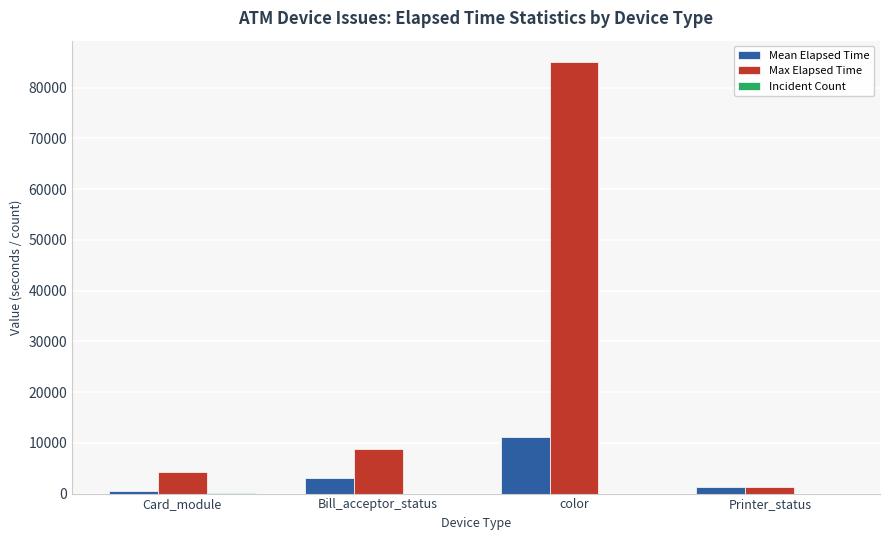

The value of Max Elapsed Time at color is 85006.0. True or false?

True